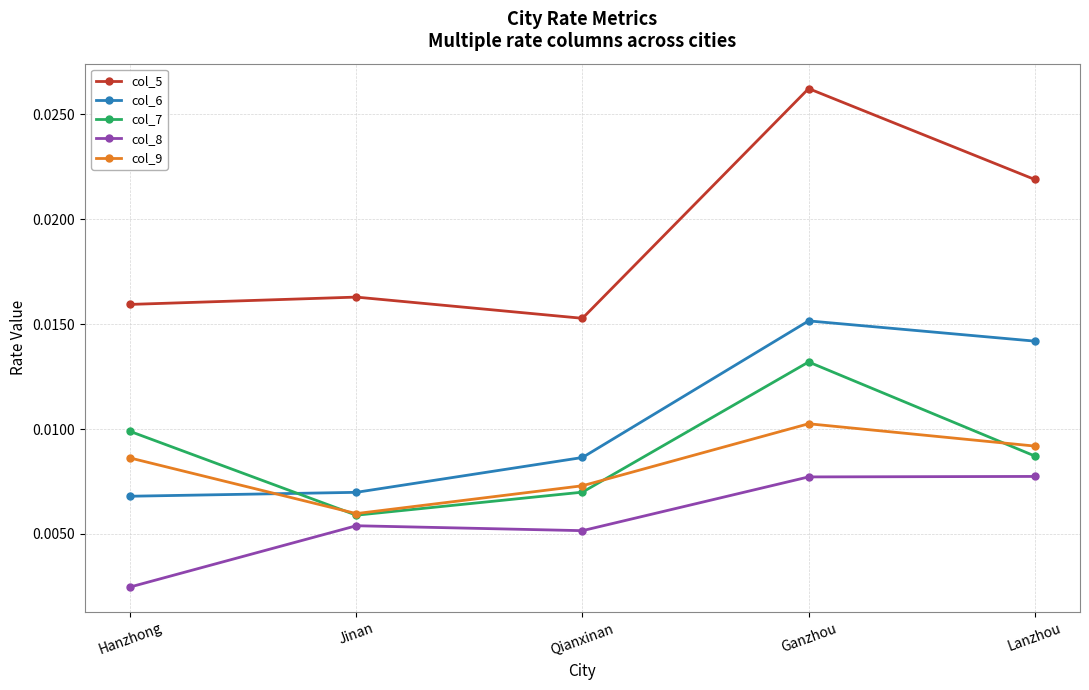

Rank the series by their maximum value, from lowest to highest.

col_8, col_9, col_7, col_6, col_5